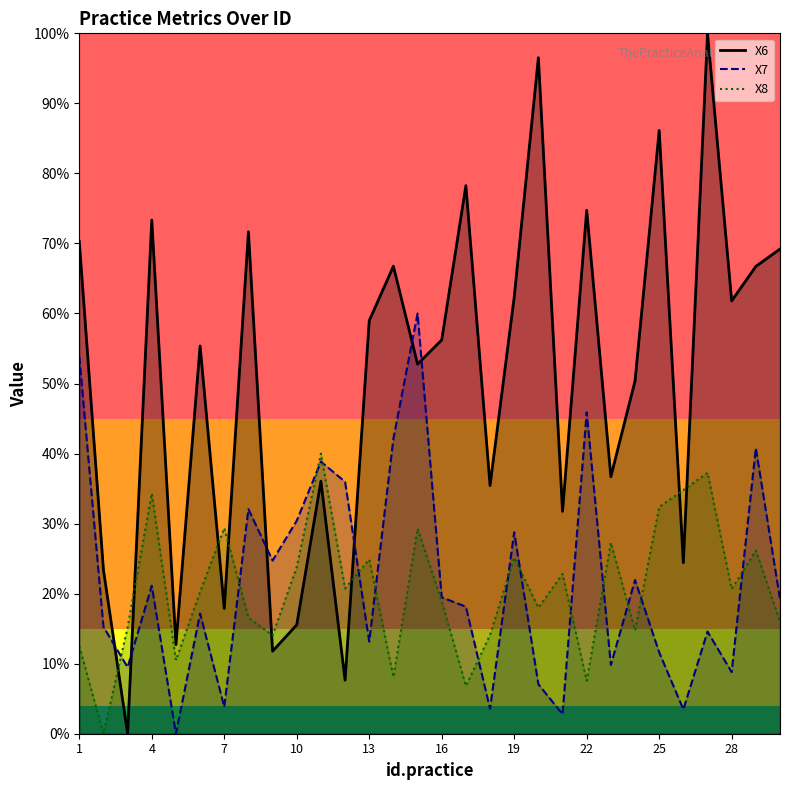

Is this an area chart (filled region under the line)?

No